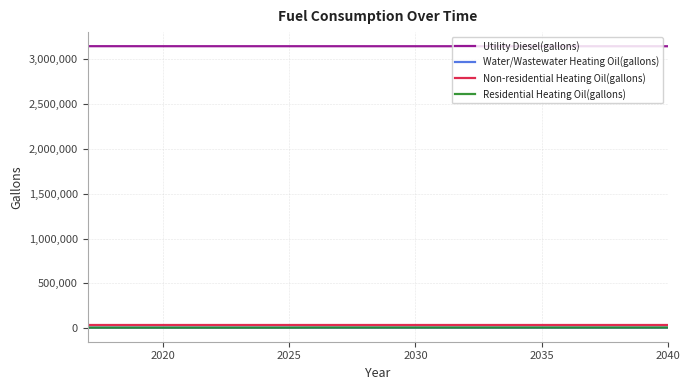

True or false: Utility Diesel(gallons) and Non-residential Heating Oil(gallons) cross at least once.

False